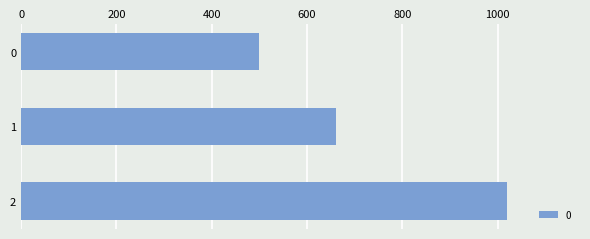

What is the change in value from 0 to 1?

+160